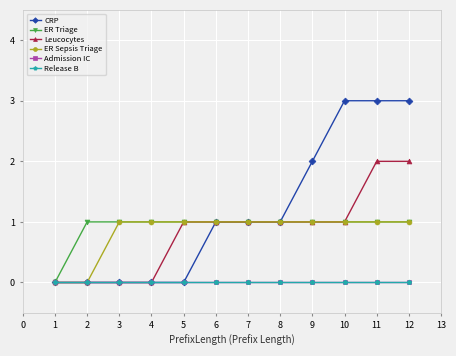

What is the approximate value of ER Triage at 5?

1